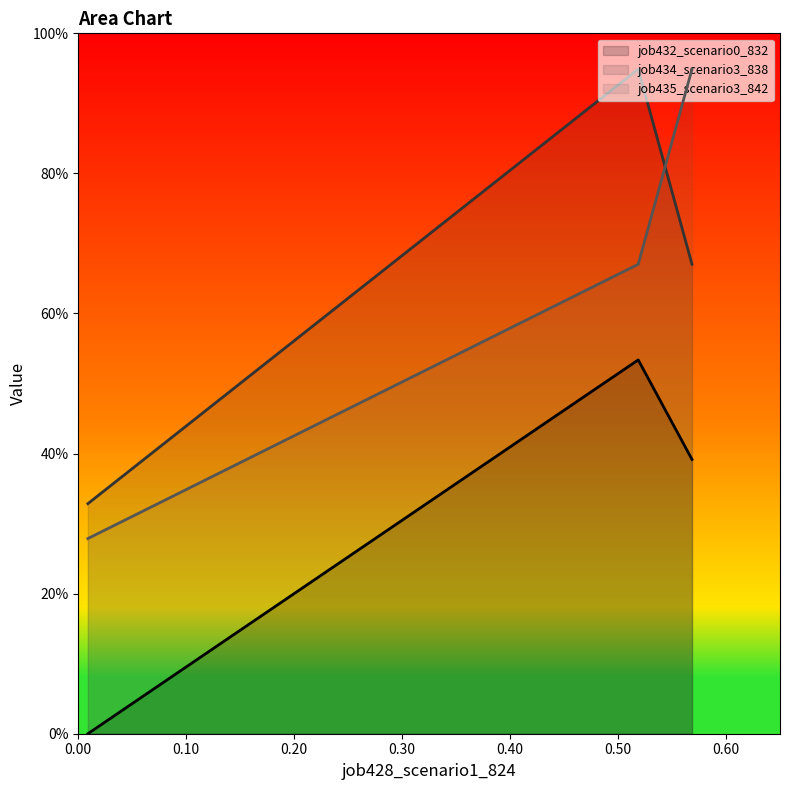

Count the number of data series in this chart.

3